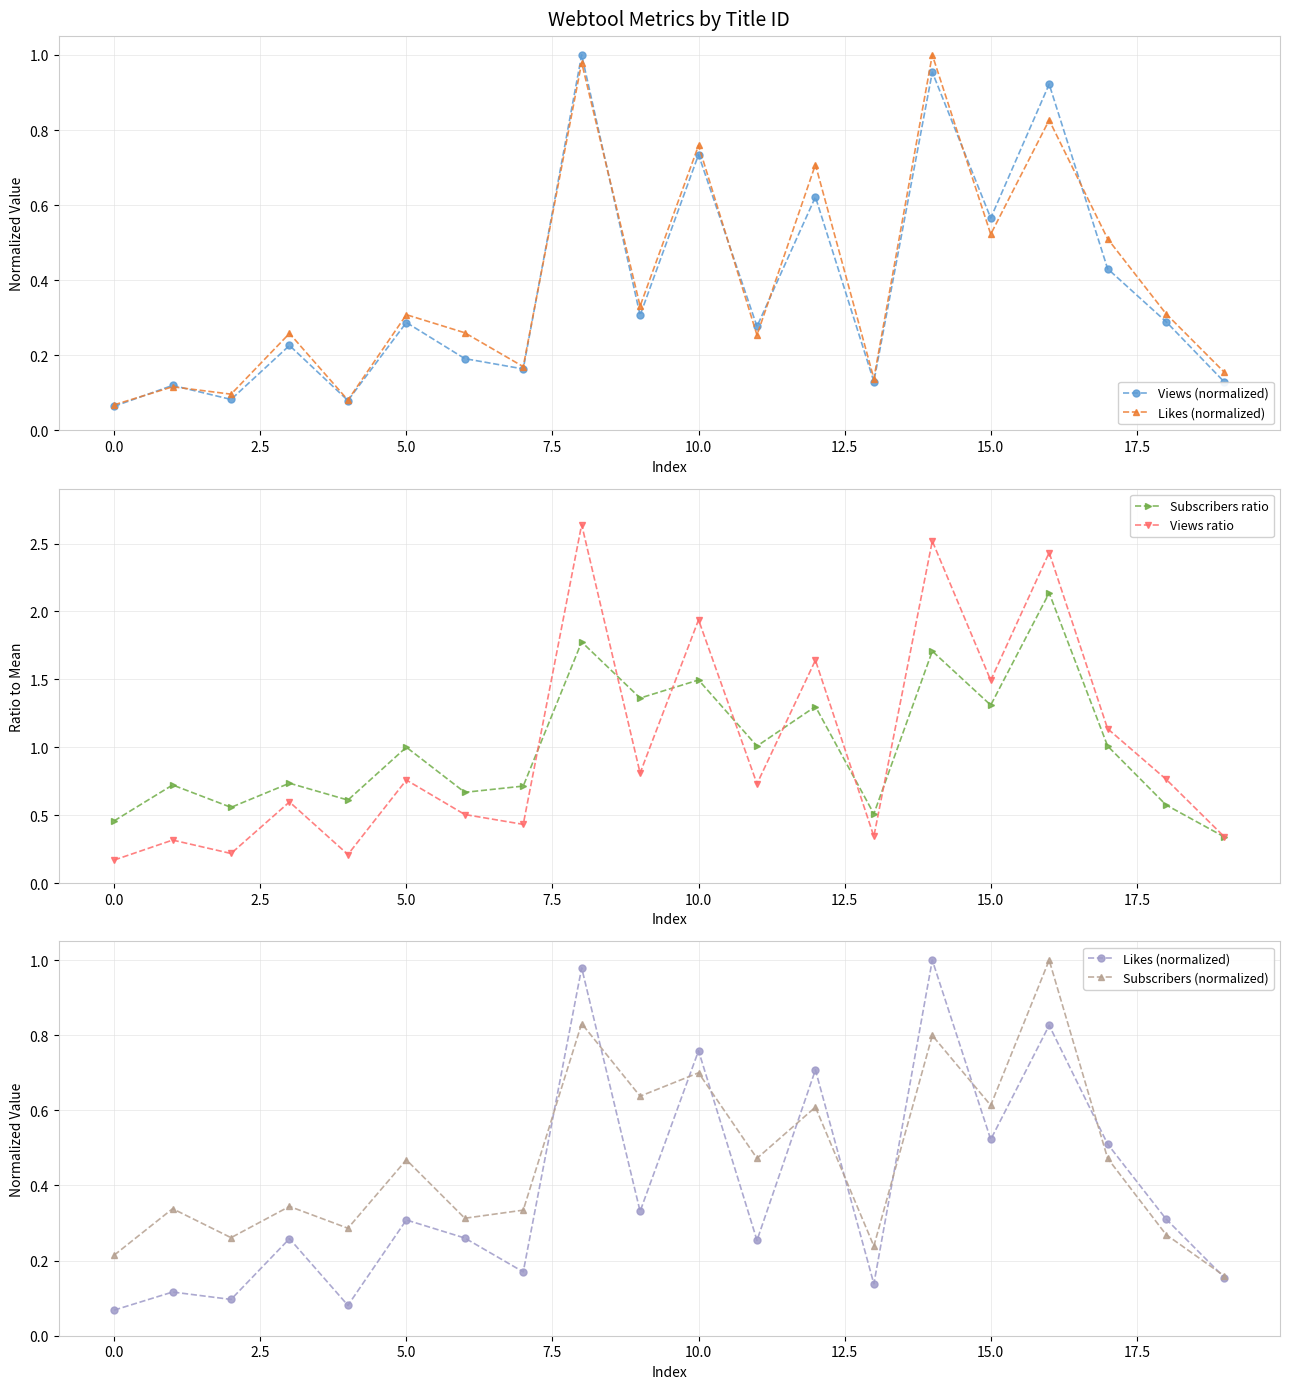

What is the highest value of the Views ratio series?

2.6